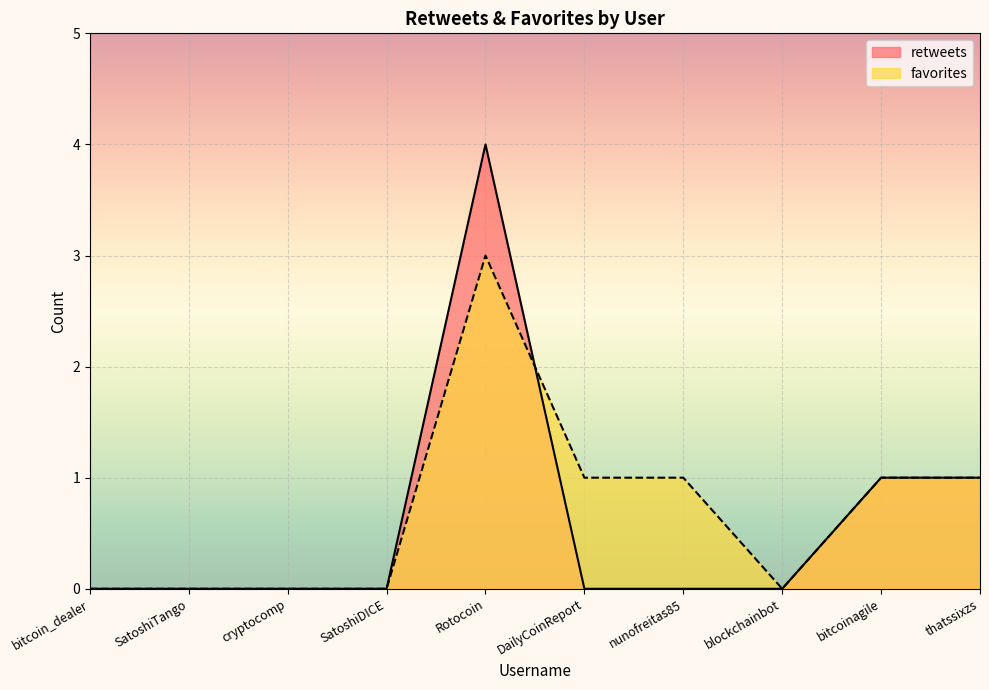

Rank the categories by retweets value from lowest to highest.

bitcoin_dealer, SatoshiTango, cryptocomp, SatoshiDICE, DailyCoinReport, nunofreitas85, blockchainbot, bitcoinagile, thatssixzs, Rotocoin